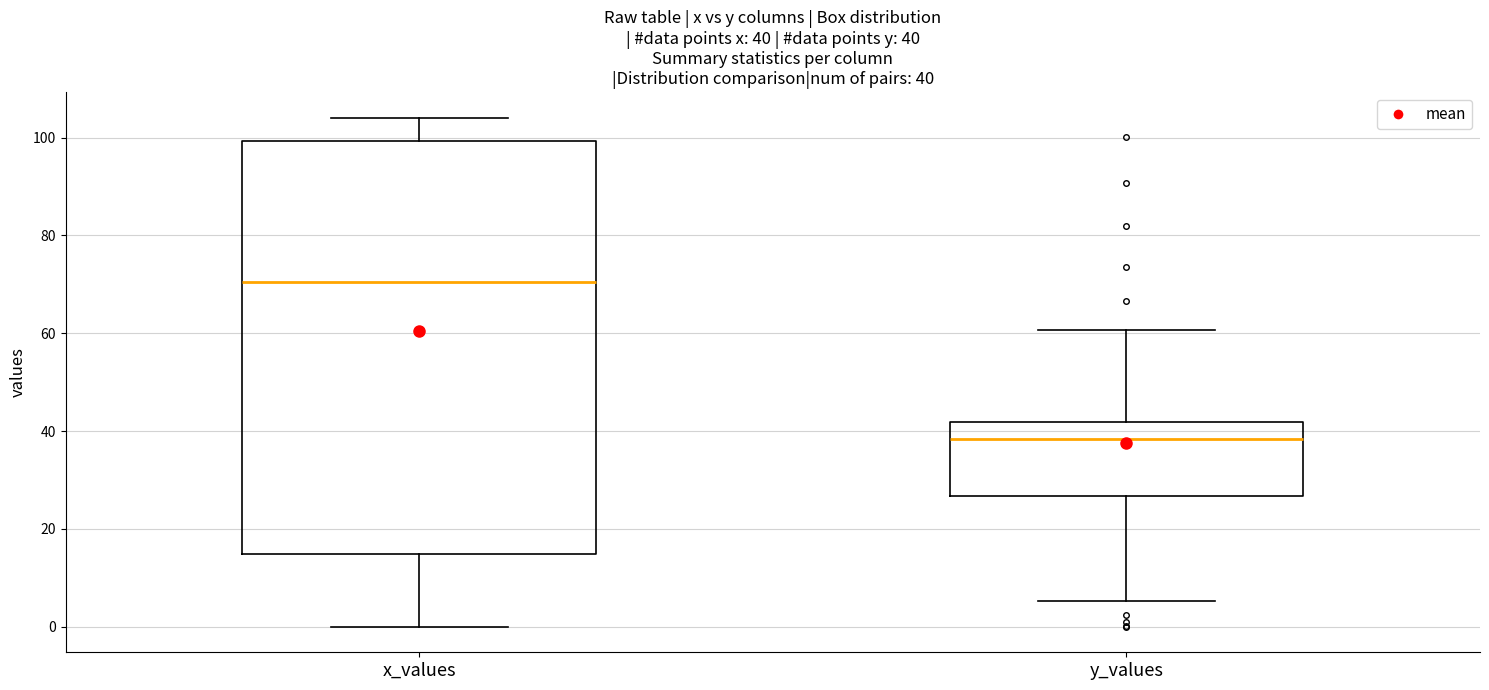

Which box is the tallest, from its lower edge to its upper edge?

x_values